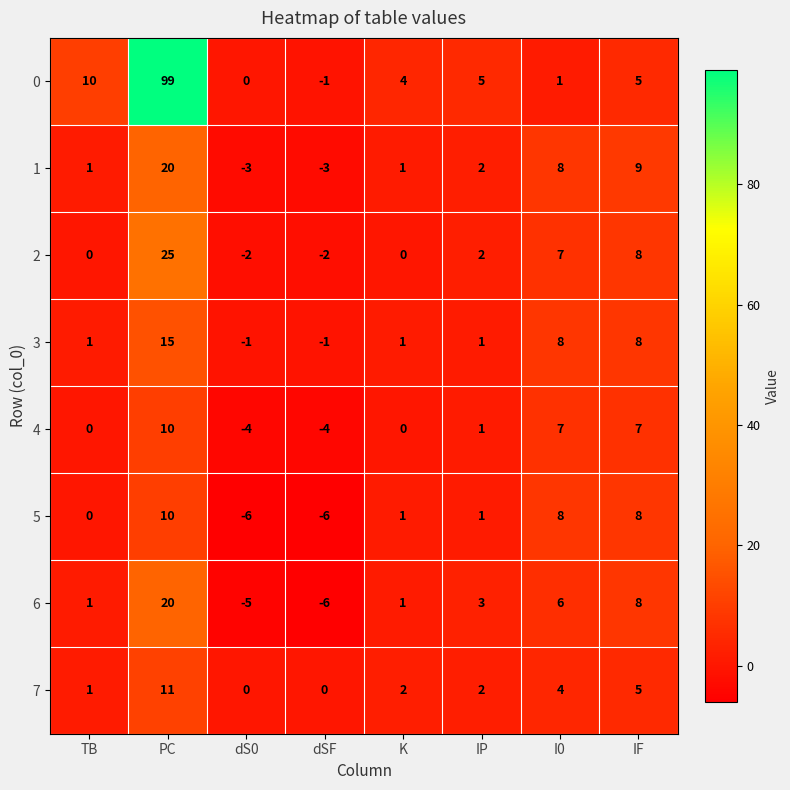

What is the difference between the maximum and minimum values in the 5 series?

16